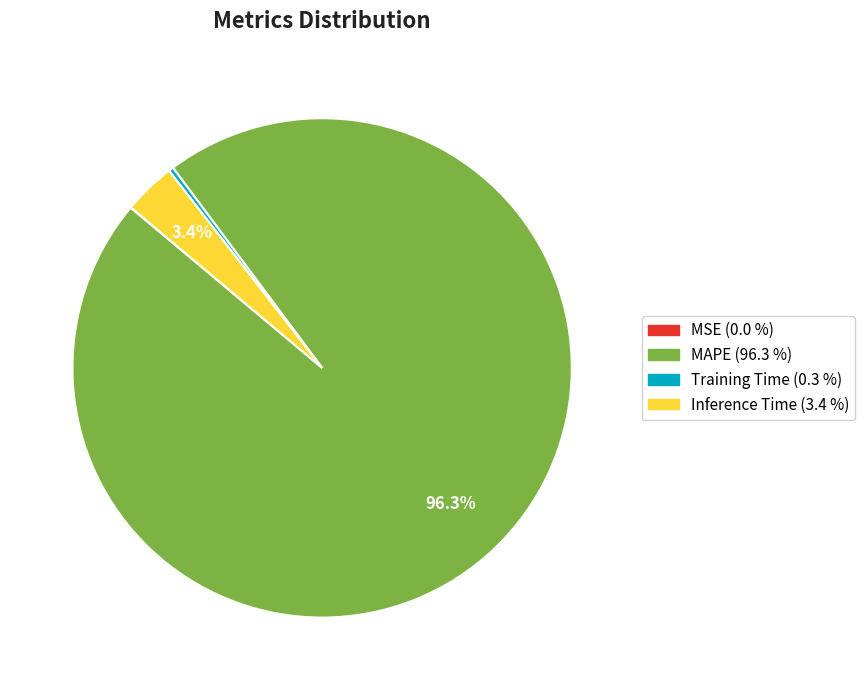

Does any single category account for the majority?

Yes